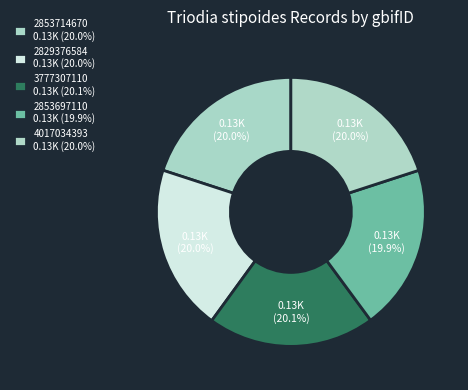

The 2829376584 slice represents 29% of the pie. True or false?

False